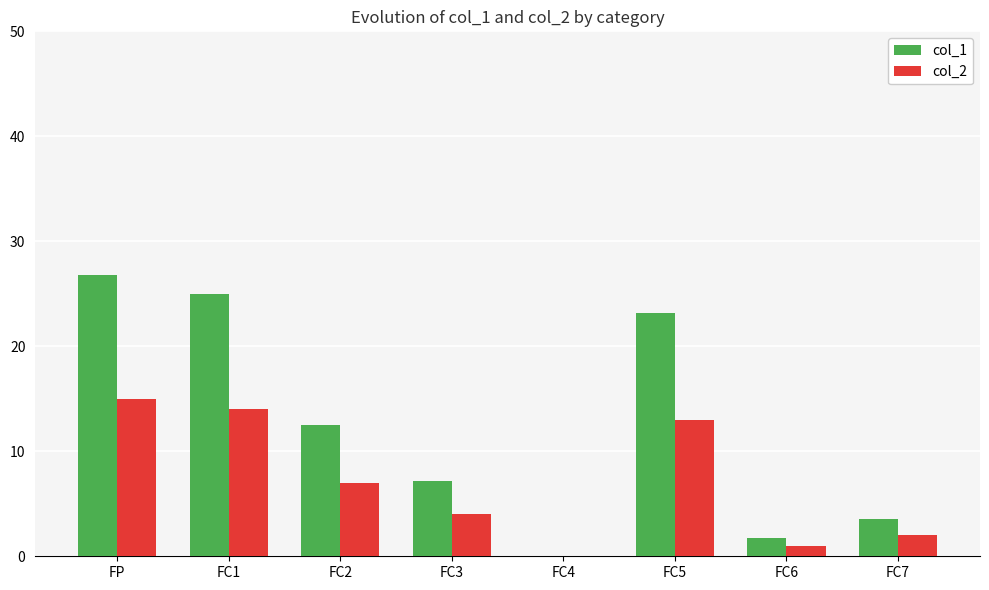

Where does the col_2 series first go above 7?

FP